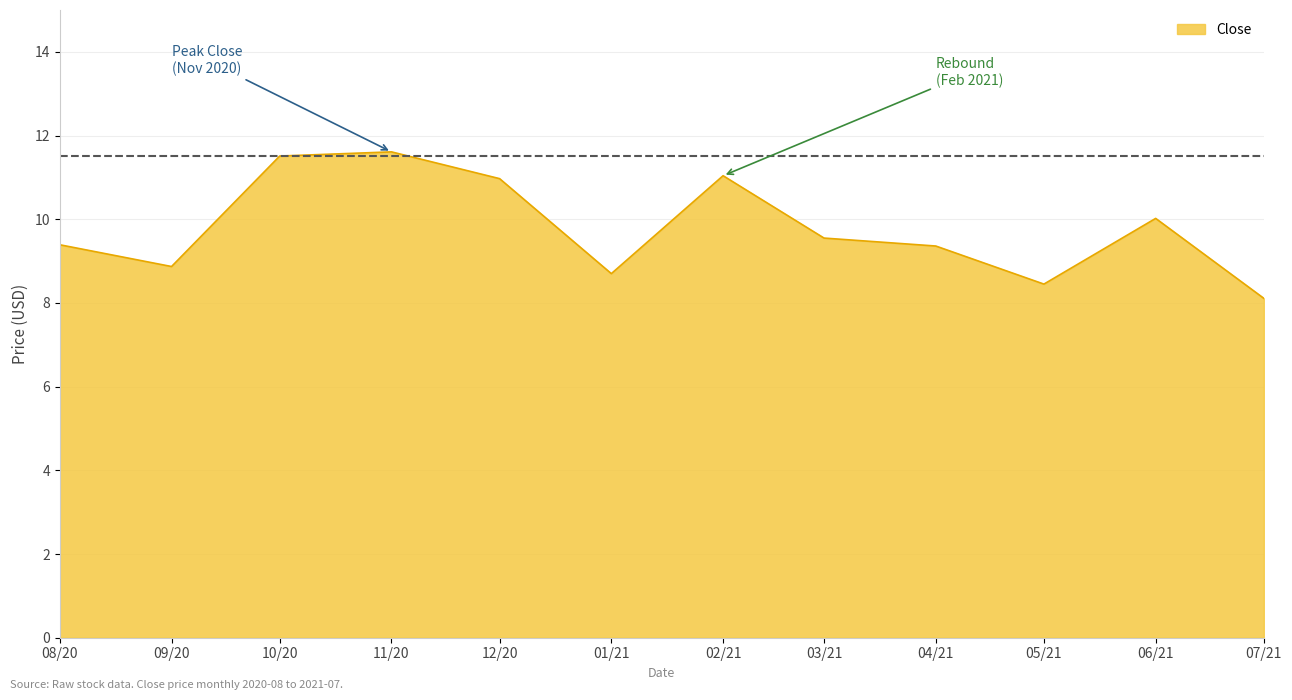

What is the smallest value displayed?

8.1